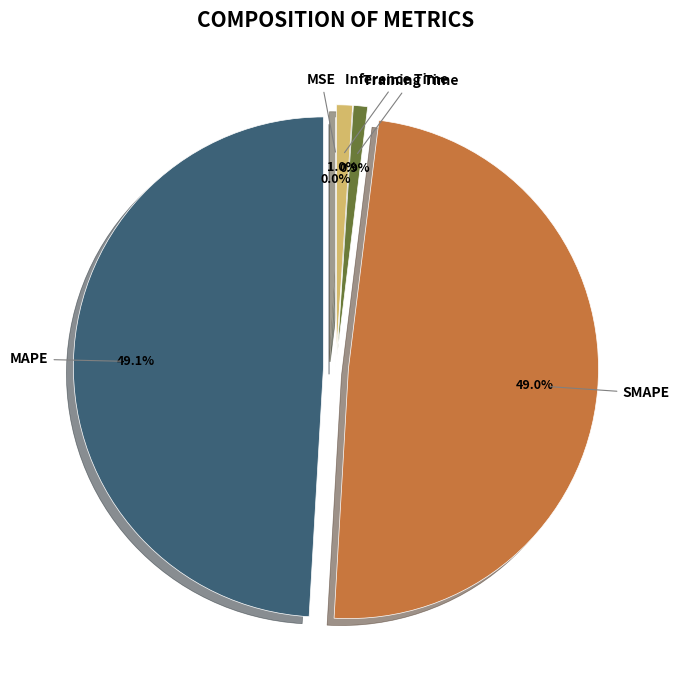

The MAPE slice represents 49% of the pie. True or false?

True